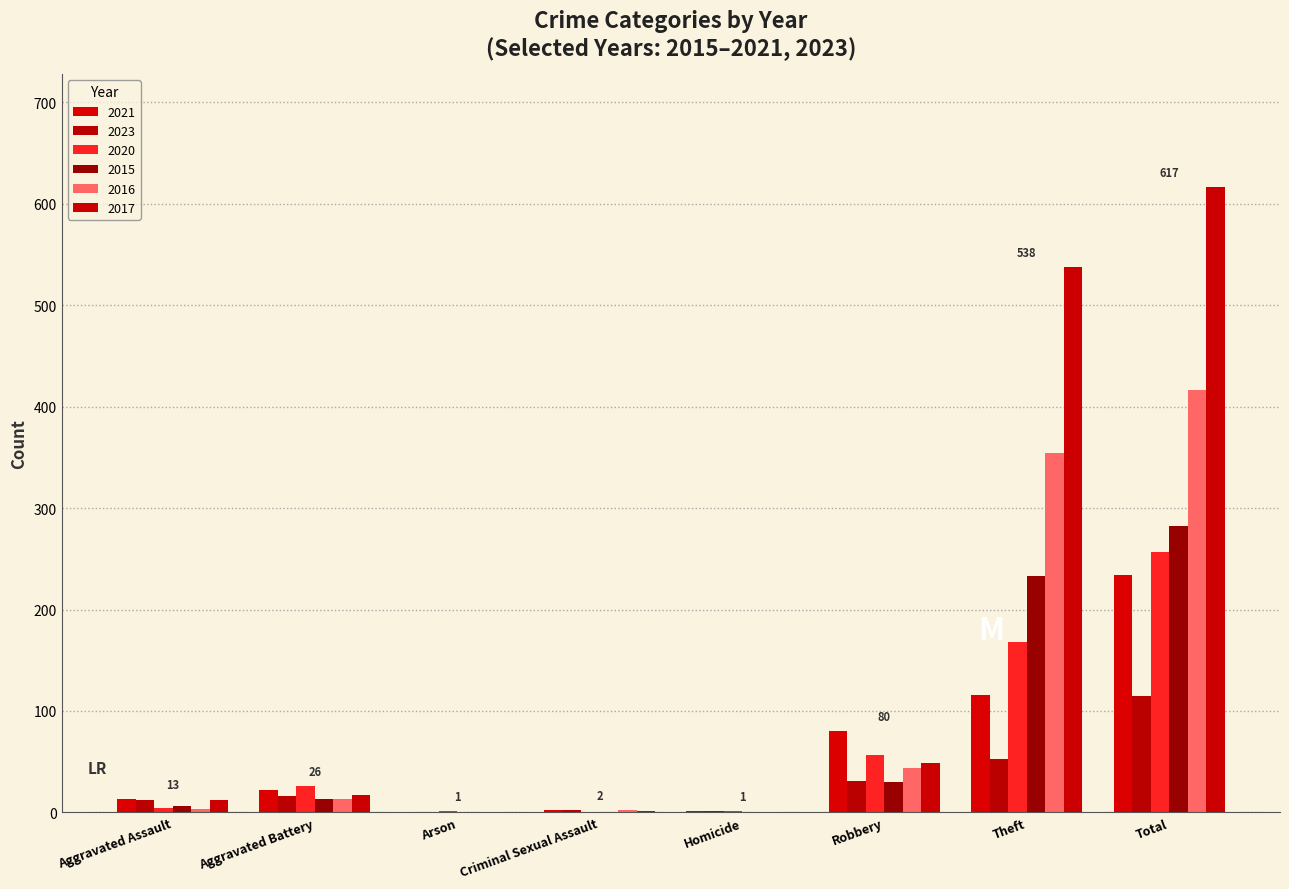

What are all the series names shown in the legend?

2021, 2023, 2020, 2015, 2016, 2017